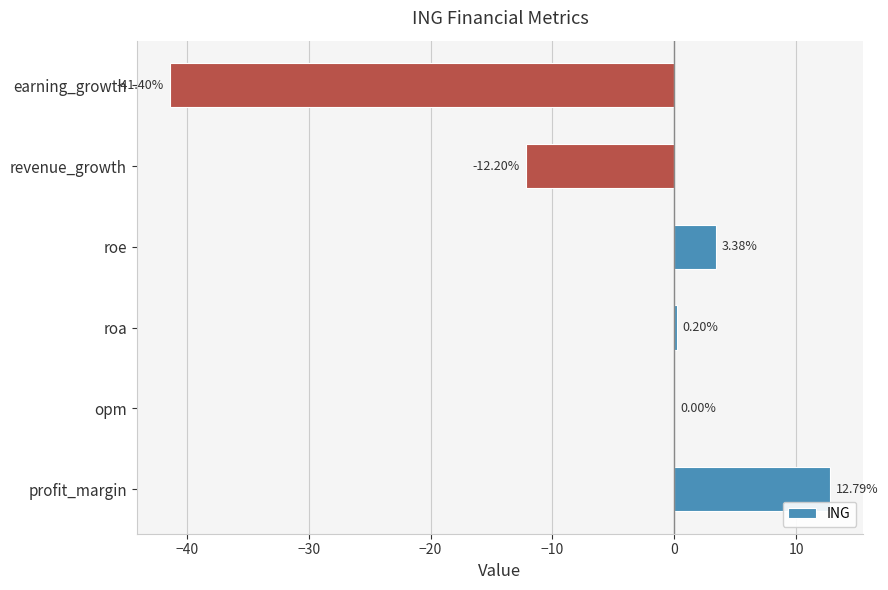

What is the sum of all values?

-37.2